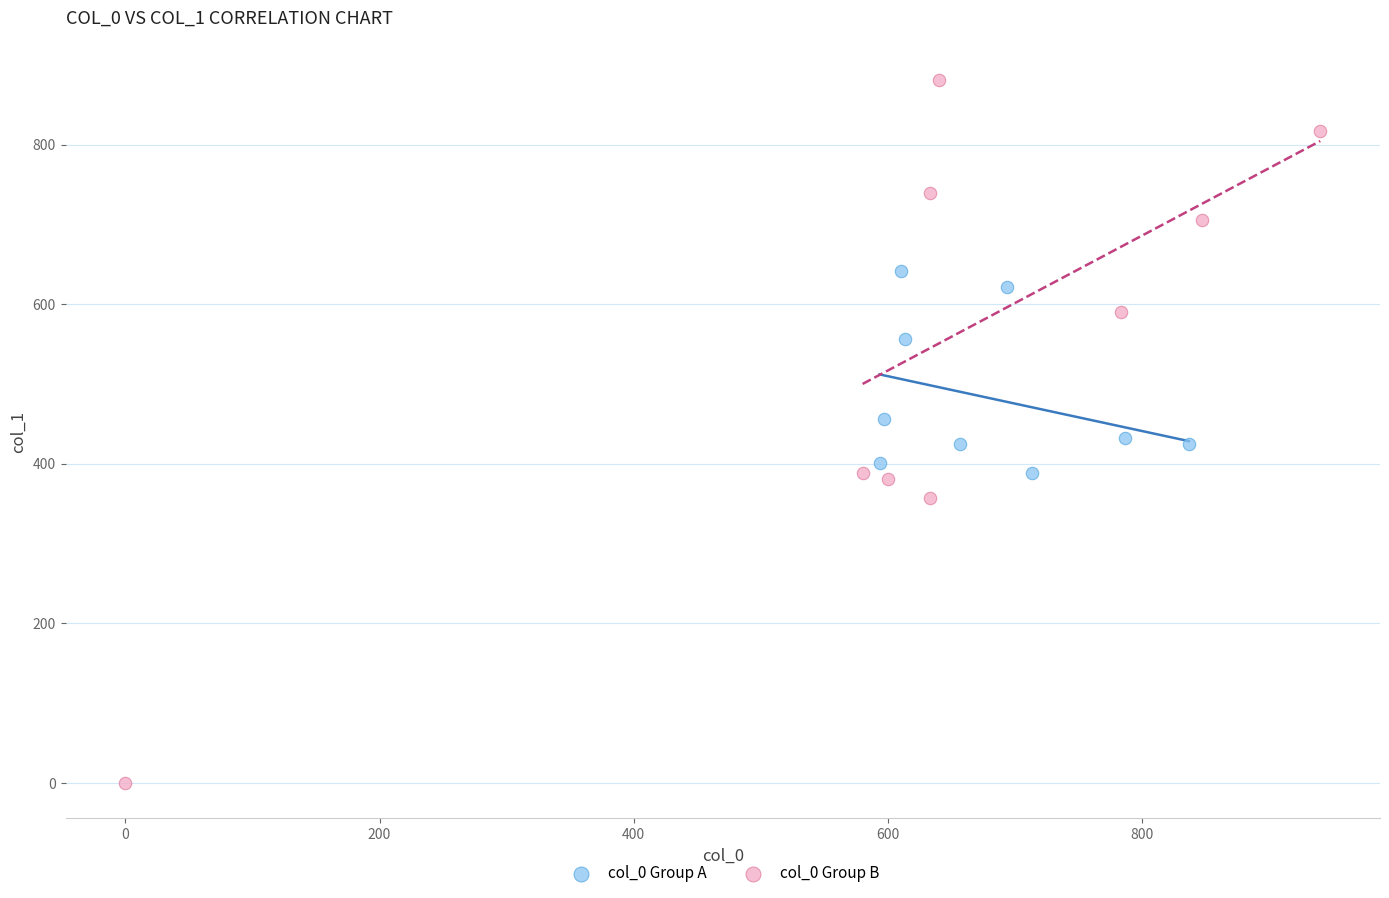

Which series has the widest spread of Y values?

col_0 Group B